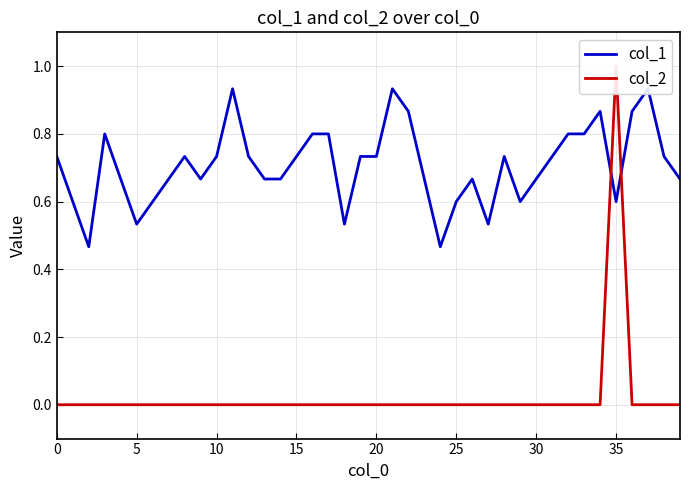

The col_1 series shows 0.4 at 15. True or false?

False